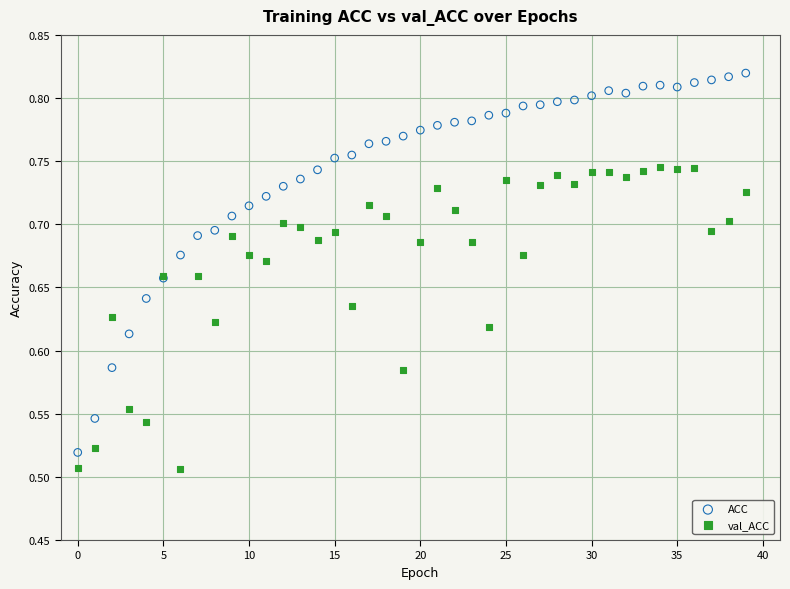

Which series has the widest spread of Y values?

ACC